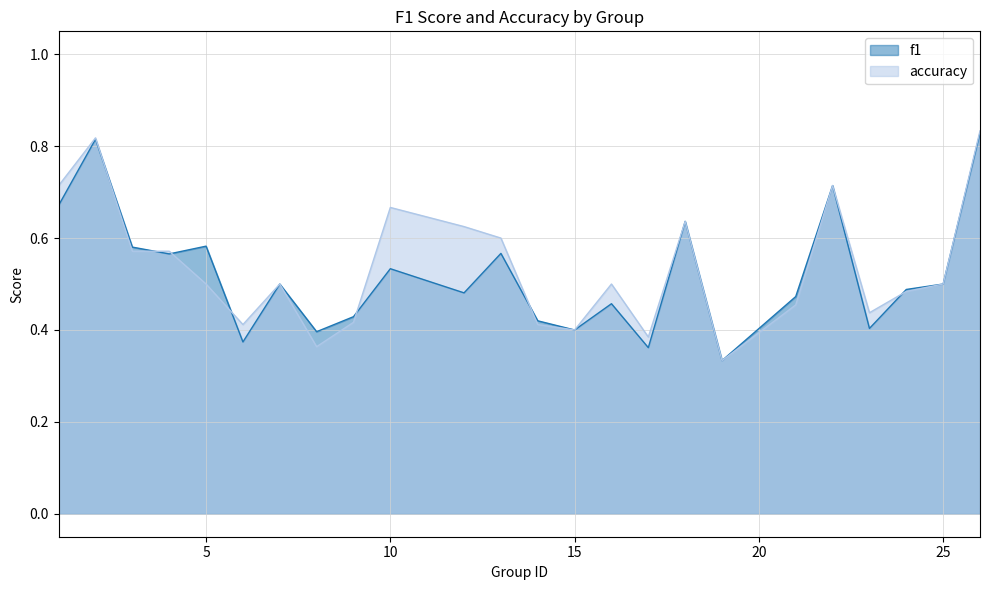

Between 2 and 15, which is larger?

2